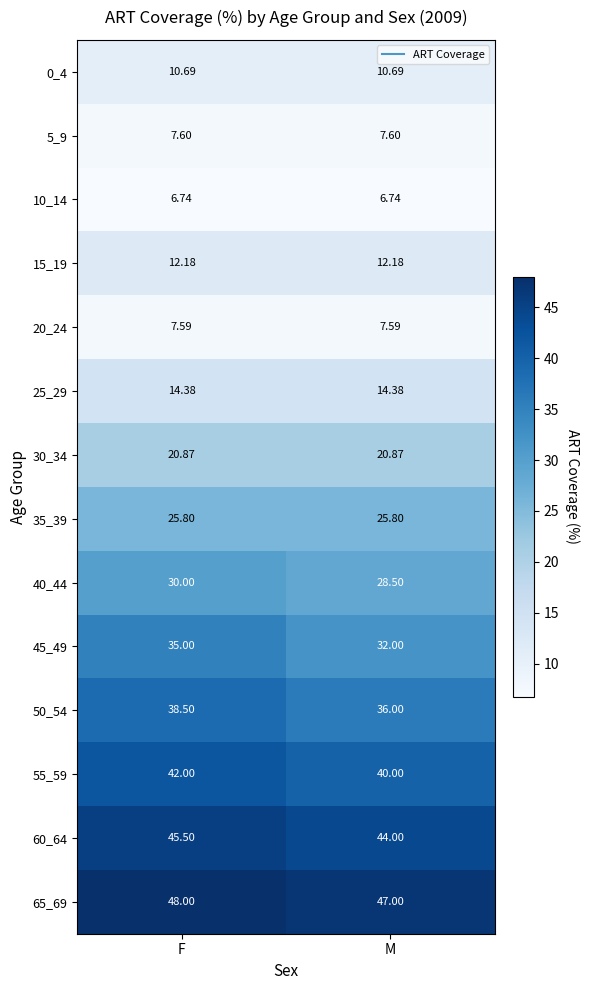

Which series has the largest range (max minus min)?

45_49